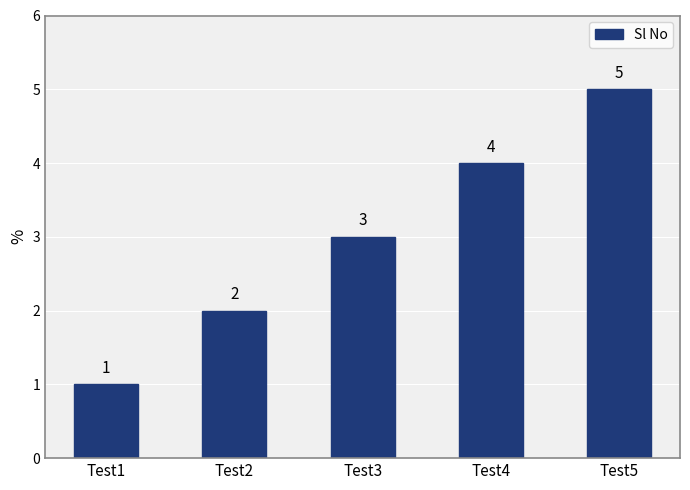

What value does the data have at Test1?

1